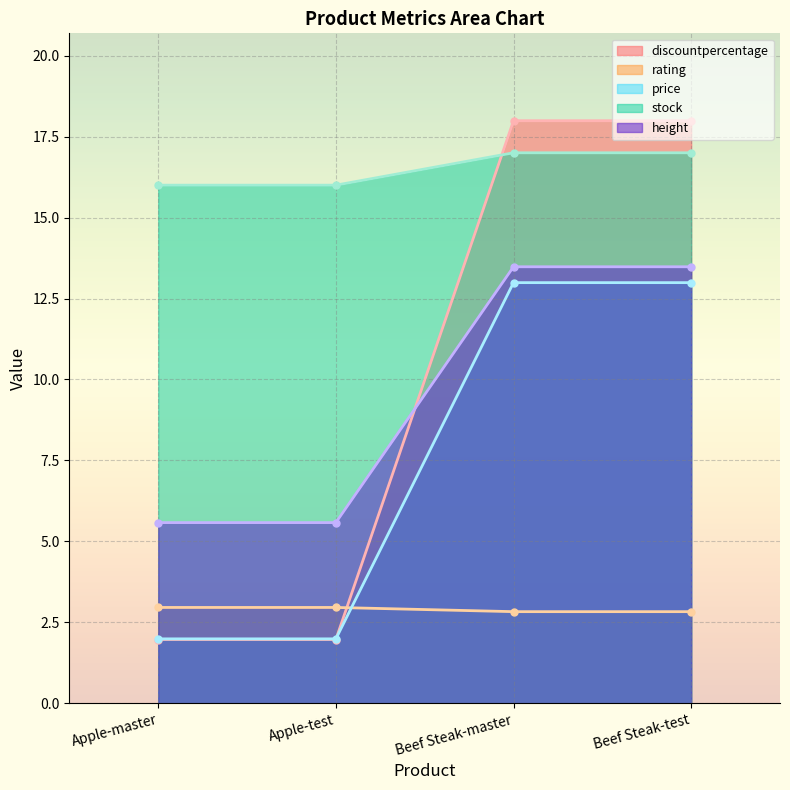

True or false: rating and discountpercentage intersect in this chart.

True